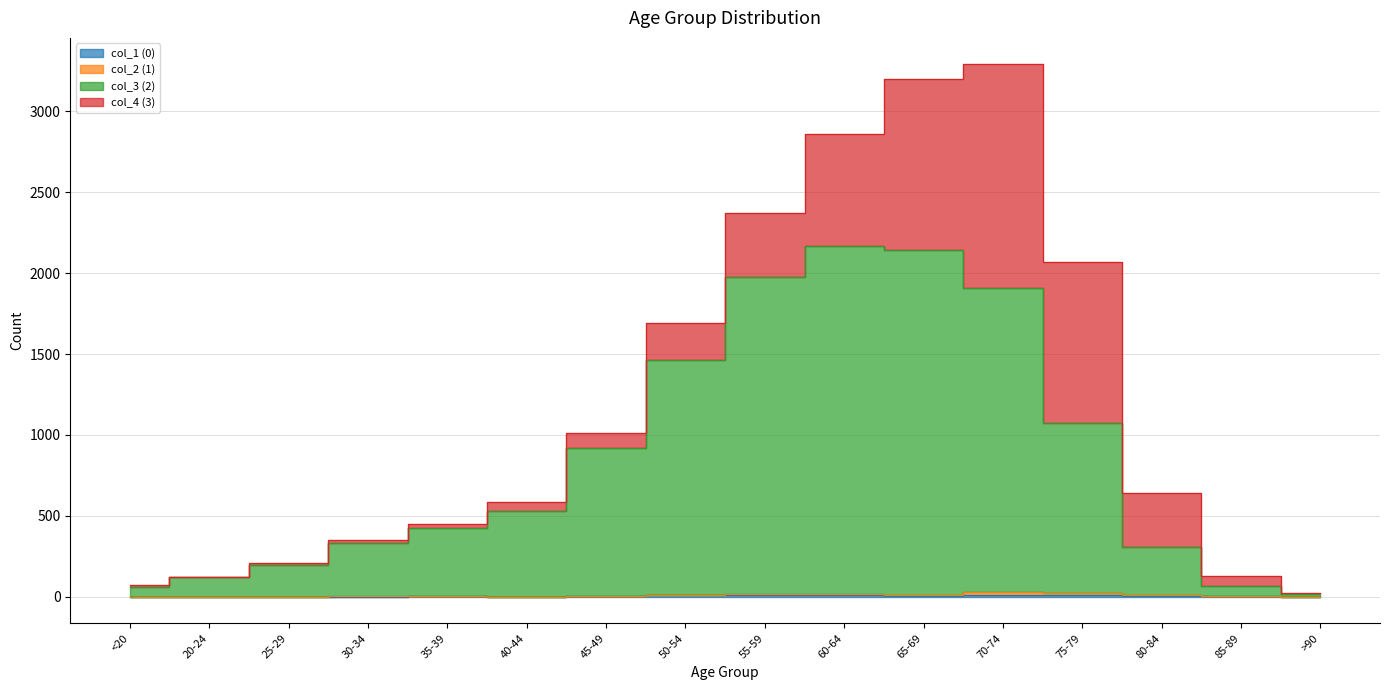

True or false: col_1 (0) and col_3 (2) cross at least once.

False